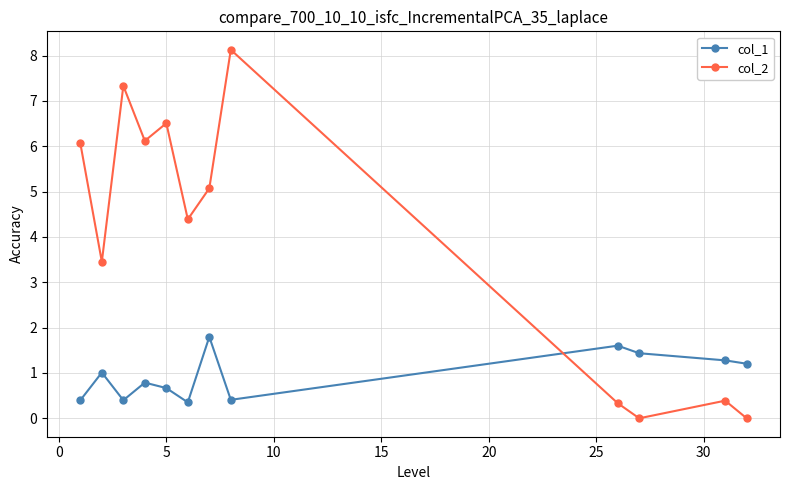

What is the minimum value for col_1?

0.4